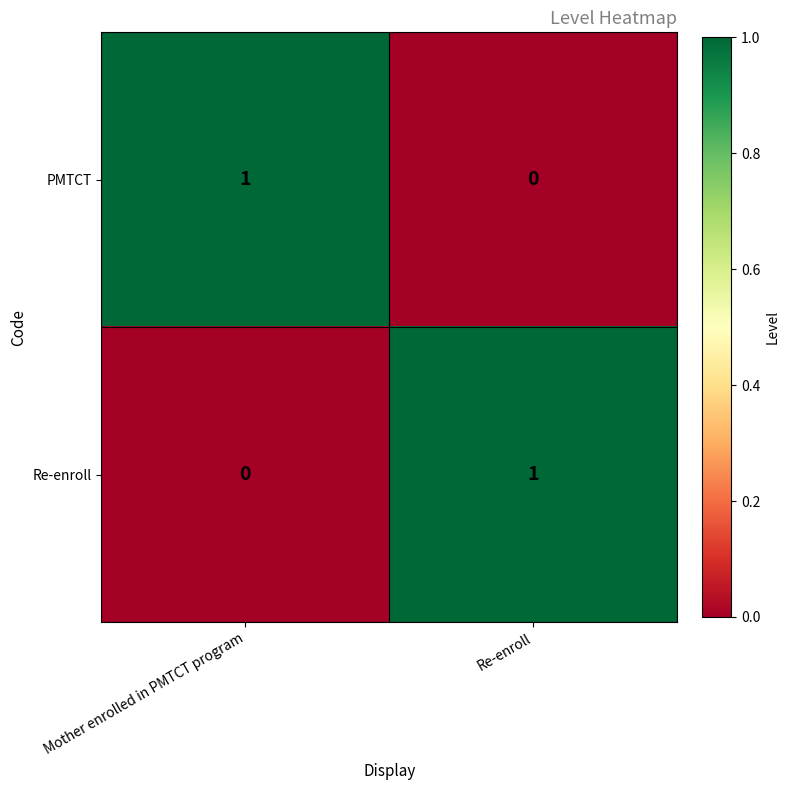

At which label does Re-enroll reach its minimum?

Mother enrolled in PMTCT program